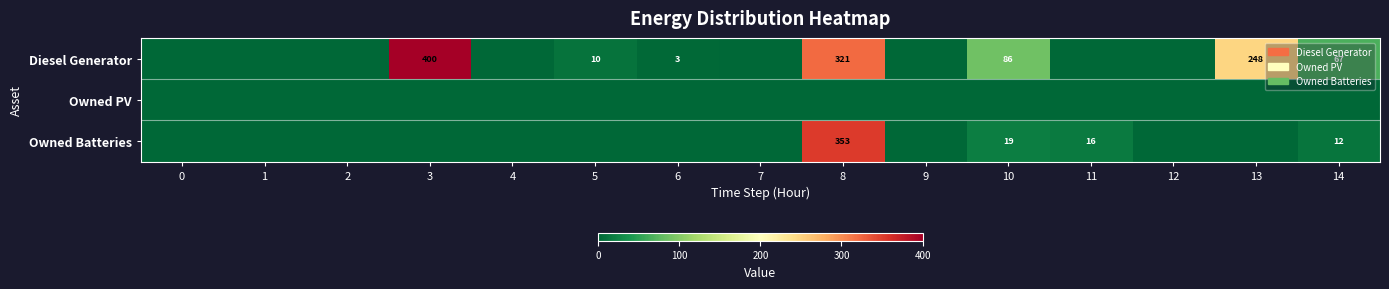

Is it true that Owned Batteries equals 12 at 14?

True